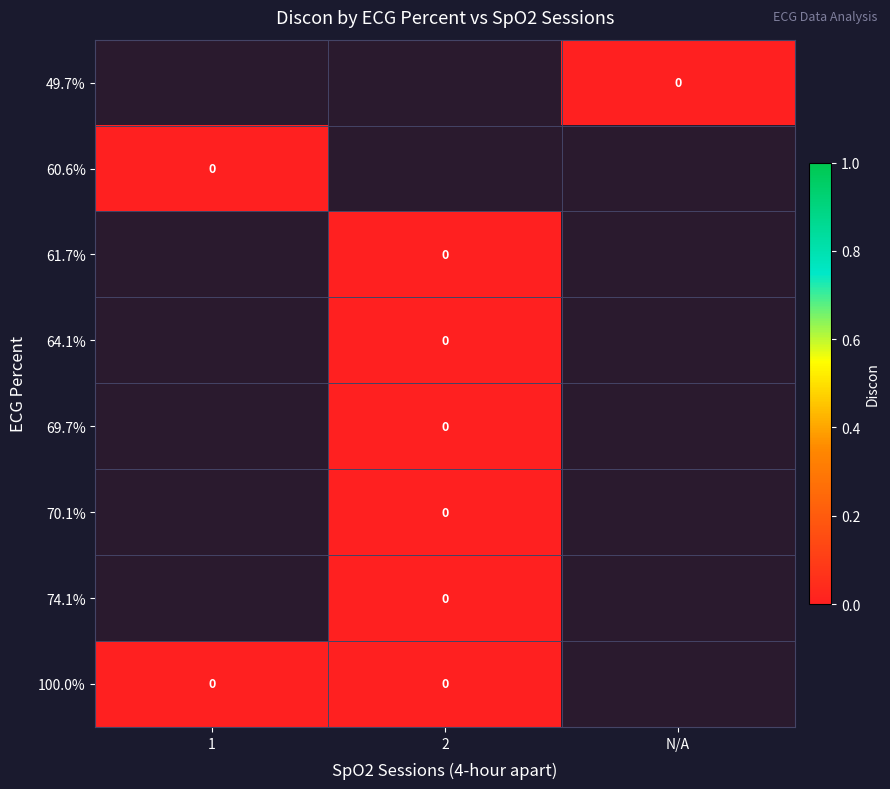

Which category has the highest value across all series?

N/A